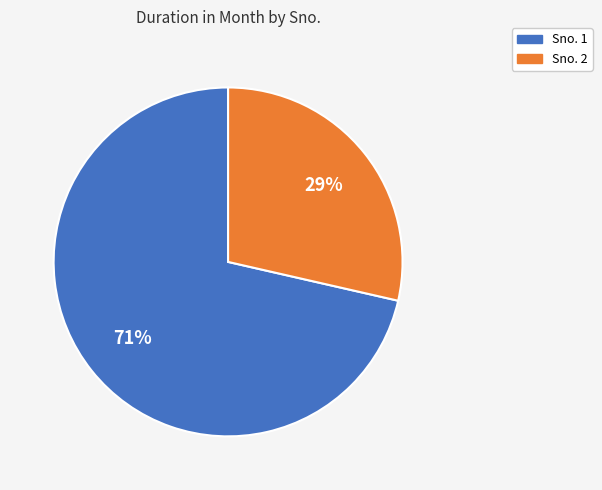

What is the largest slice in the pie chart?

Sno. 1